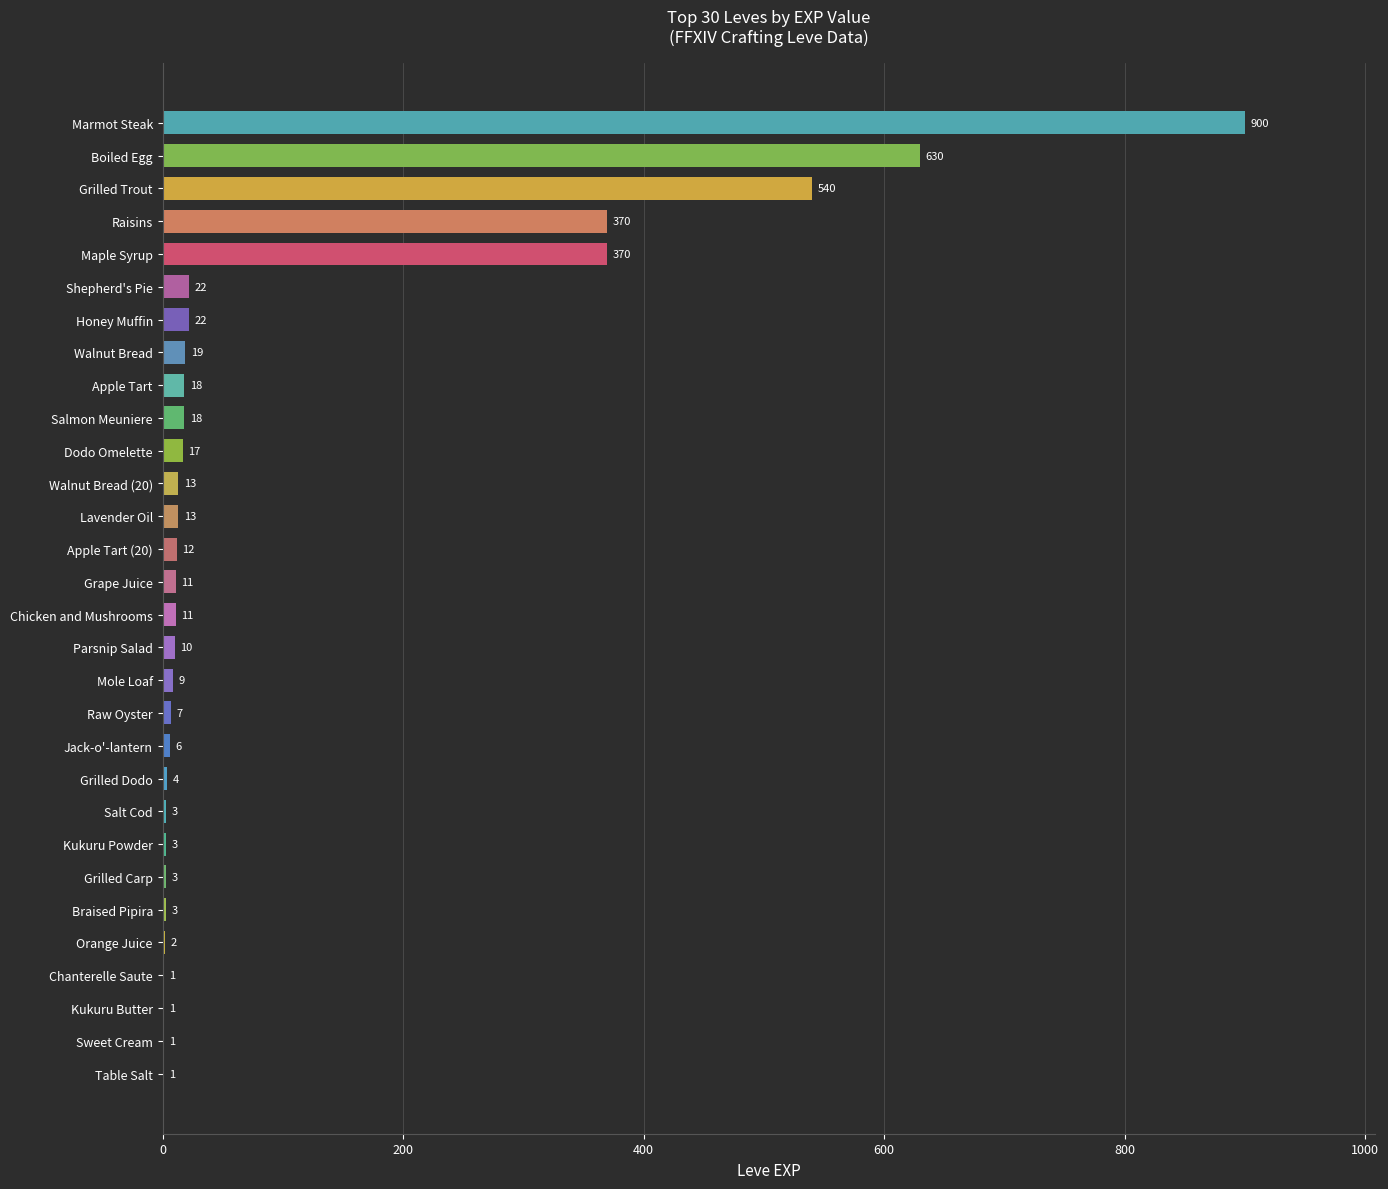

How many categories are shown in the chart?

30